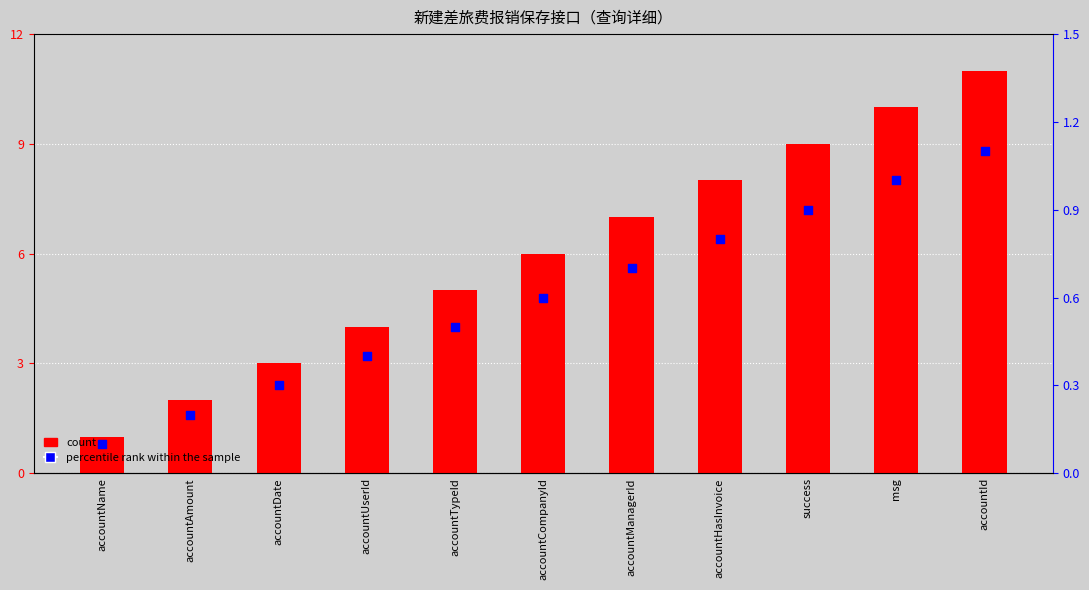

Is the value of percentile rank within the sample at msg greater than the value of count at accountDate?

No